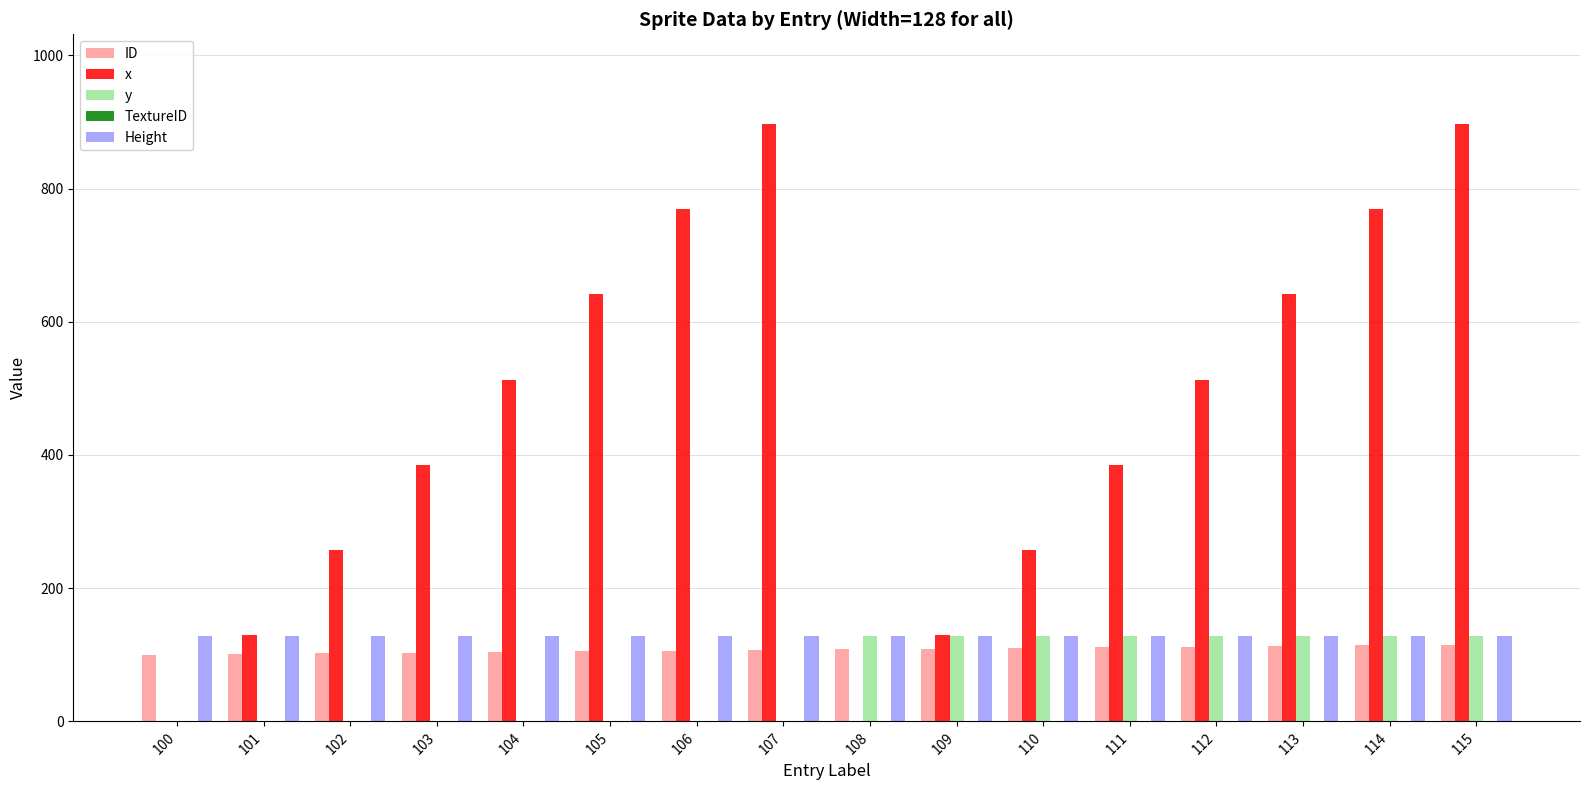

Between 104 and 108, which series saw the biggest shift?

x